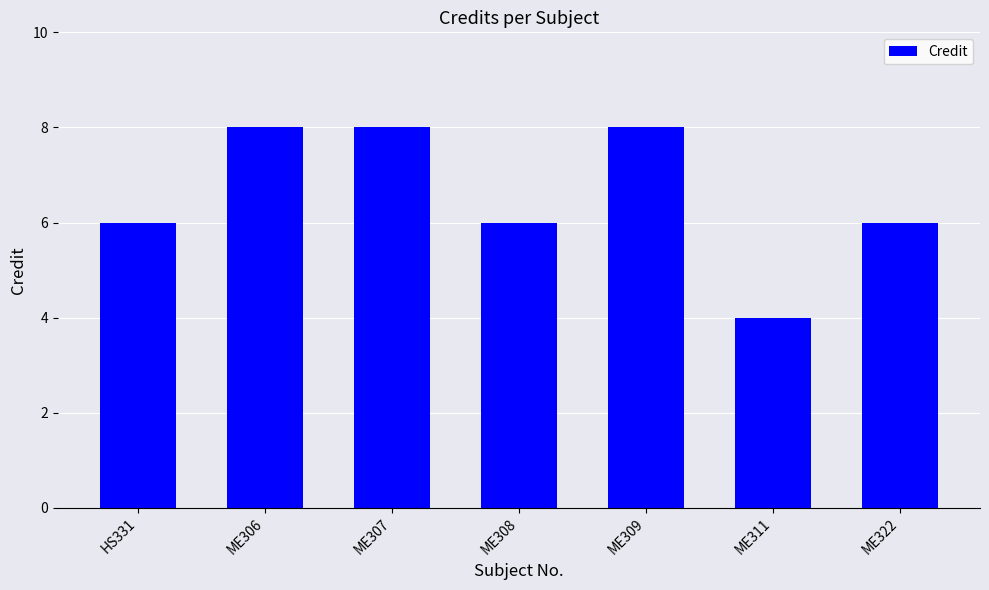

Is it true that the value at ME309 is 2?

False